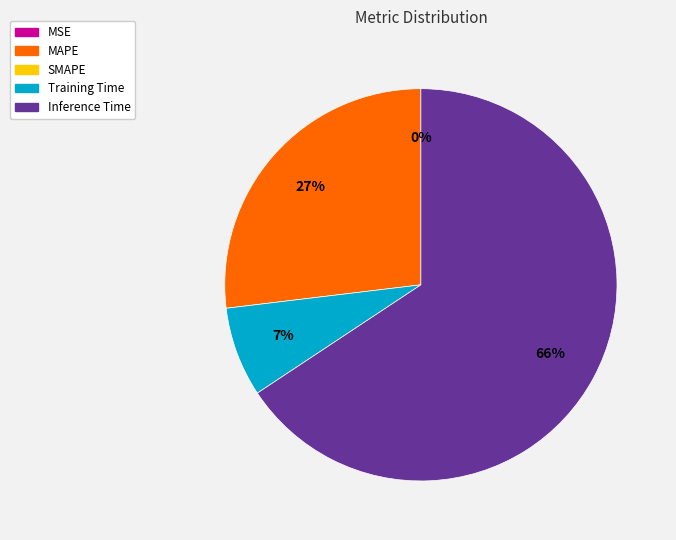

Is there a majority slice in this chart?

Yes